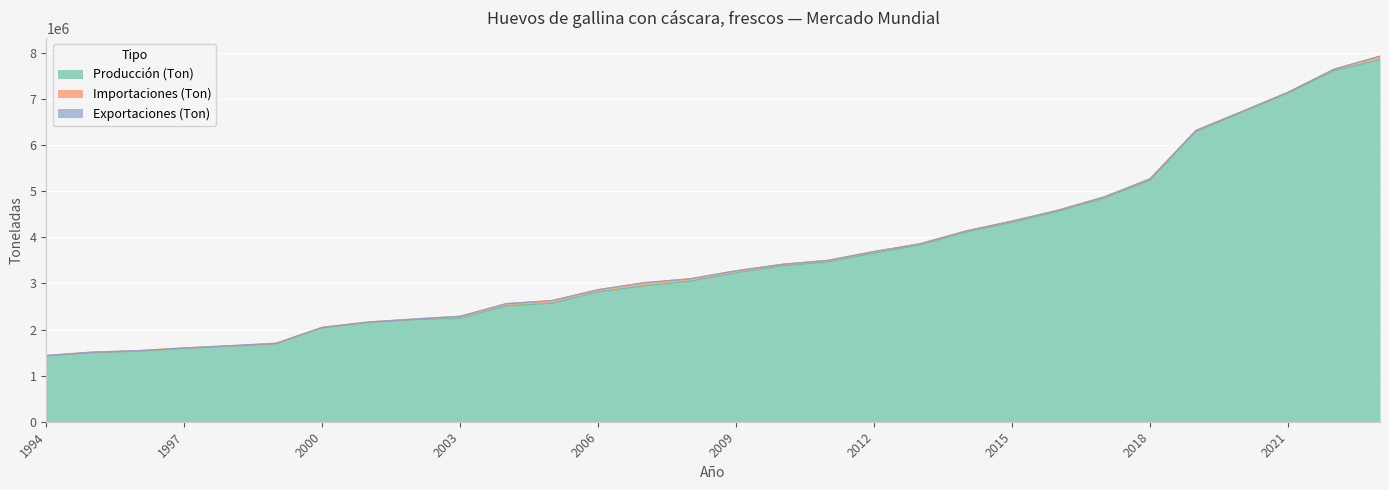

Is the value of Producción (Ton) at 2013 greater than the value of Exportaciones (Ton) at 2012?

Yes